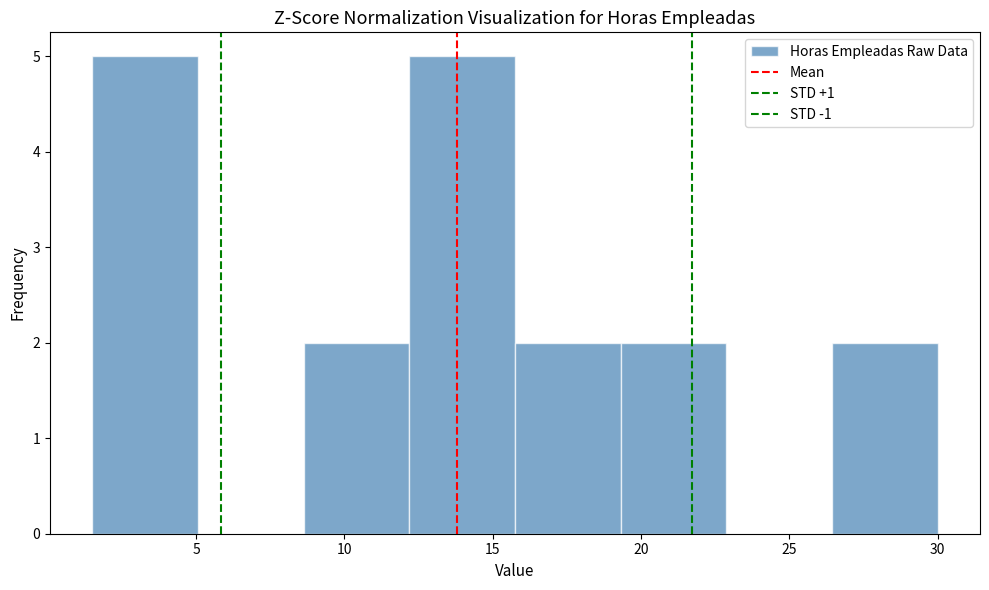

How tall is the bar that spans 1.5 to 5.0 on the x-axis? Neither the bar edges nor the heights are printed on the chart, so give them approximately, as read against the axes.

5